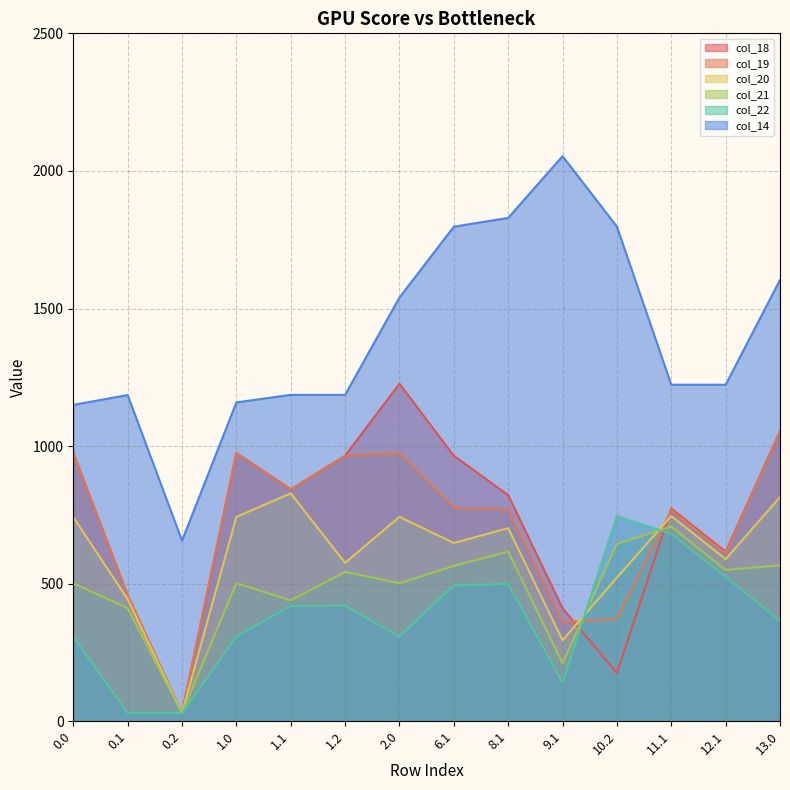

Reading right to left, list all the values displayed in this chart.

col_18: 13.0=1054.0	12.1=616.2	11.1=773.1	10.2=175.6	9.1=410.4	8.1=821.8	6.1=964.8	2.0=1226.6	1.2=964.8	1.1=843.1	1.0=974.9	0.2=30.2	0.1=458.5	0.0=974.3
col_19: 13.0=1054.0	12.1=609.9	11.1=766.8	10.2=372.6	9.1=359.7	8.1=769.1	6.1=776.5	2.0=974.9	1.2=964.6	1.1=842.9	1.0=974.9	0.2=30.2	0.1=458.3	0.0=974.3
col_20: 13.0=814.7	12.1=589.2	11.1=746.1	10.2=522.0	9.1=294.5	8.1=701.9	6.1=648.0	2.0=742.7	1.2=575.7	1.1=828.2	1.0=742.7	0.2=30.2	0.1=443.7	0.0=742.1
col_21: 13.0=566.9	12.1=550.4	11.1=707.3	10.2=644.3	9.1=211.3	8.1=616.7	6.1=564.8	2.0=501.9	1.2=543.0	1.1=439.3	1.0=501.9	0.2=30.2	0.1=411.0	0.0=501.3
col_22: 13.0=365.6	12.1=524.3	11.1=681.2	10.2=745.9	9.1=140.7	8.1=498.9	6.1=494.3	2.0=307.7	1.2=419.7	1.1=419.2	1.0=307.7	0.2=30.2	0.1=30.2	0.0=307.1
col_14: 13.0=1604.0	12.1=1223.0	11.1=1223.0	10.2=1797.4	9.1=2053.7	8.1=1829.4	6.1=1797.4	2.0=1540.0	1.2=1186.2	1.1=1186.2	1.0=1158.8	0.2=656.2	0.1=1185.6	0.0=1149.8